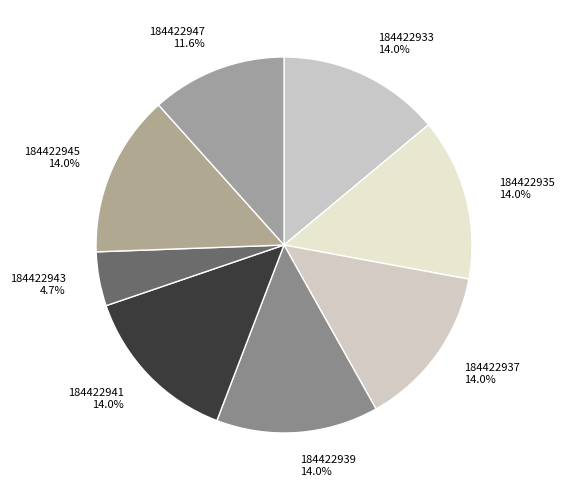

How many slices are in this pie chart?

8